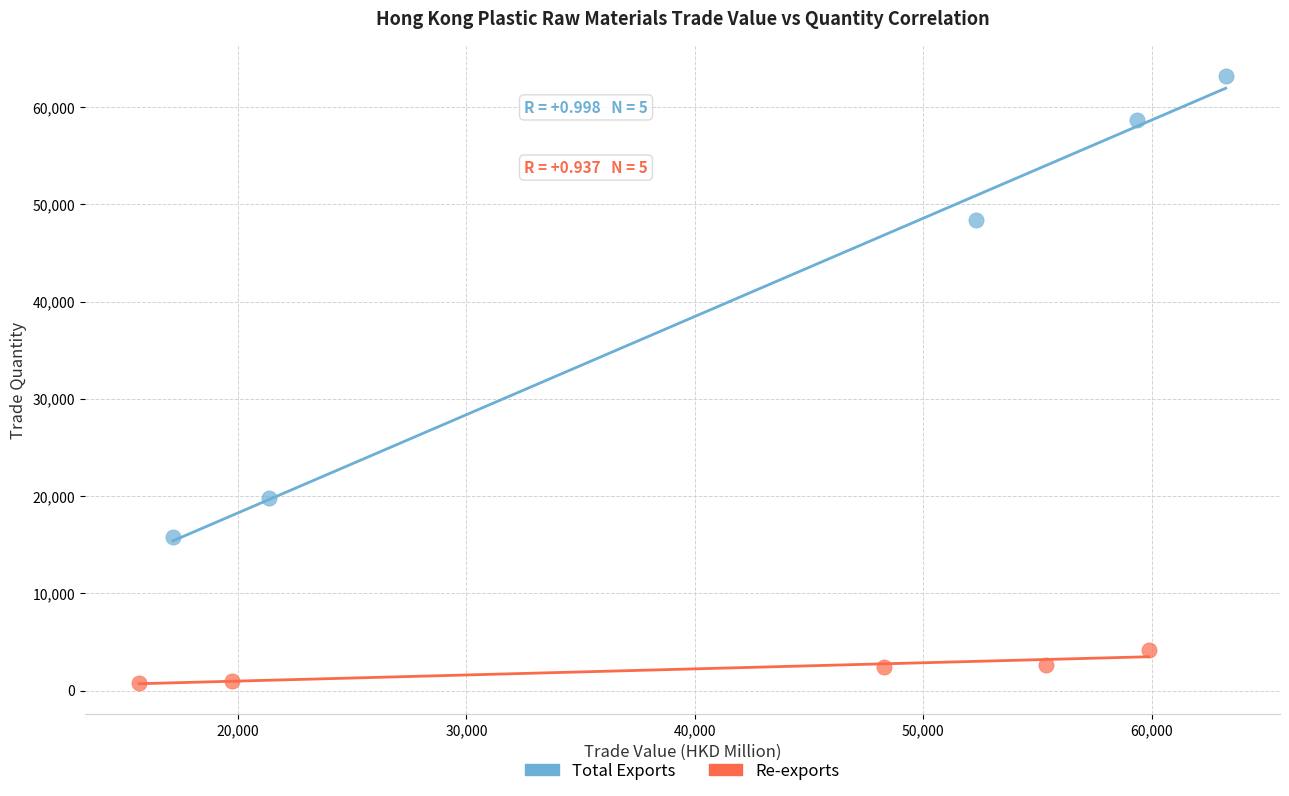

Which series has the largest Y range (max minus min)?

Total Exports